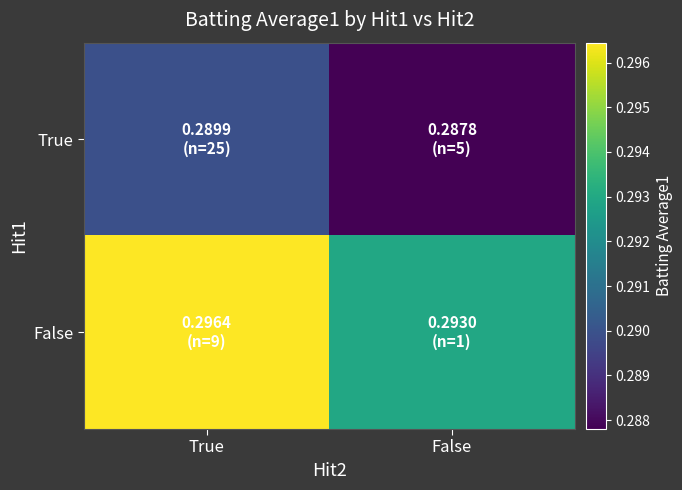

Which series has the widest spread of values?

False